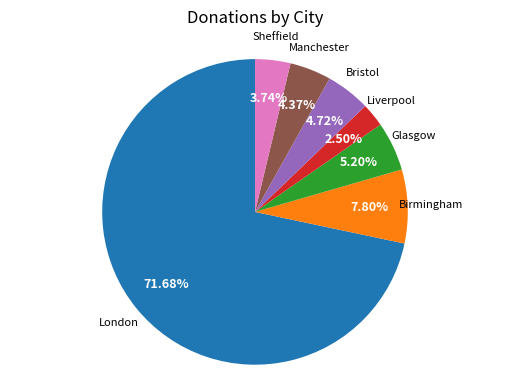

Does any single category account for the majority?

Yes